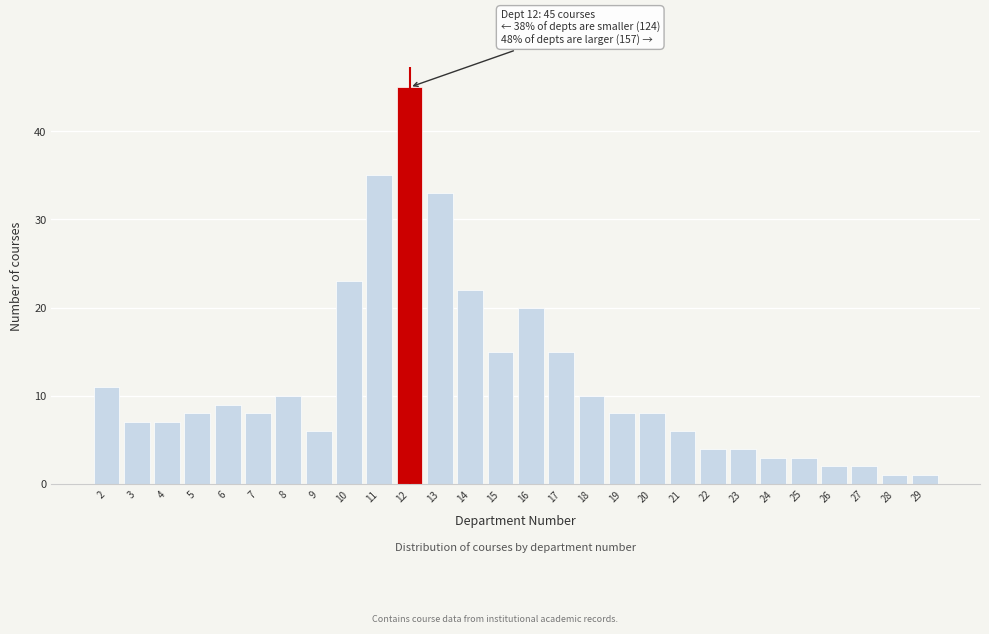

Reading right to left, what are all the values shown in this chart?

29=1	28=1	27=2	26=2	25=3	24=3	23=4	22=4	21=6	20=8	19=8	18=10	17=15	16=20	15=15	14=22	13=33	12=45	11=35	10=23	9=6	8=10	7=8	6=9	5=8	4=7	3=7	2=11